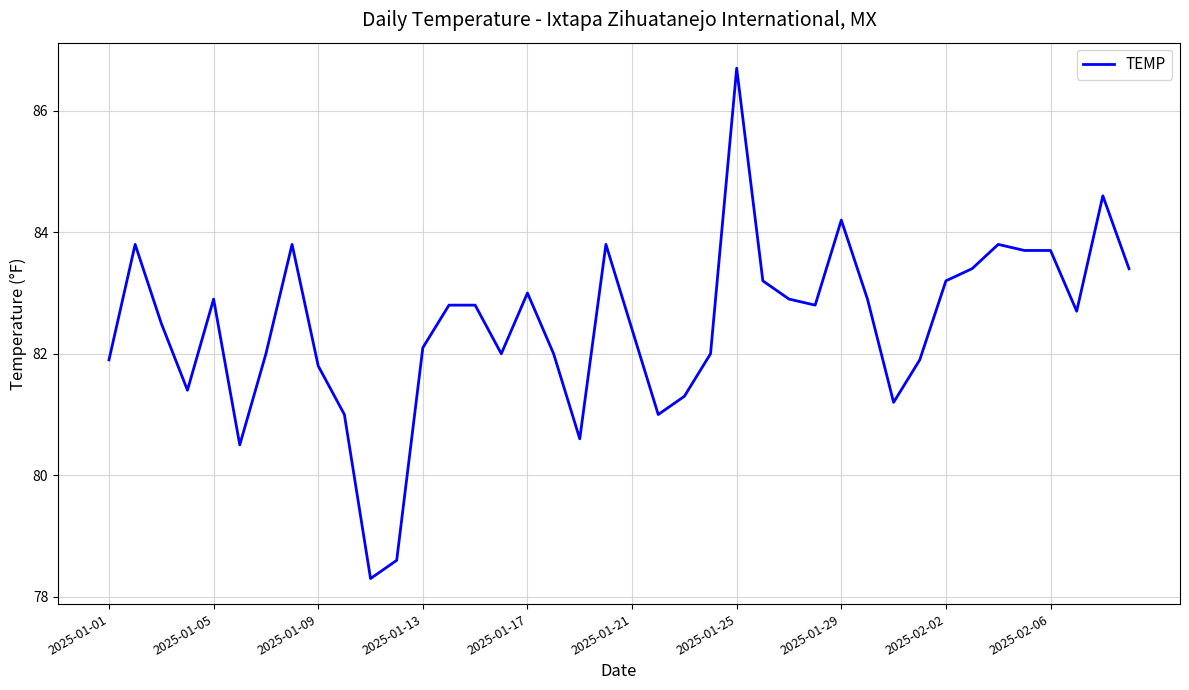

What is the greatest value displayed?

86.7